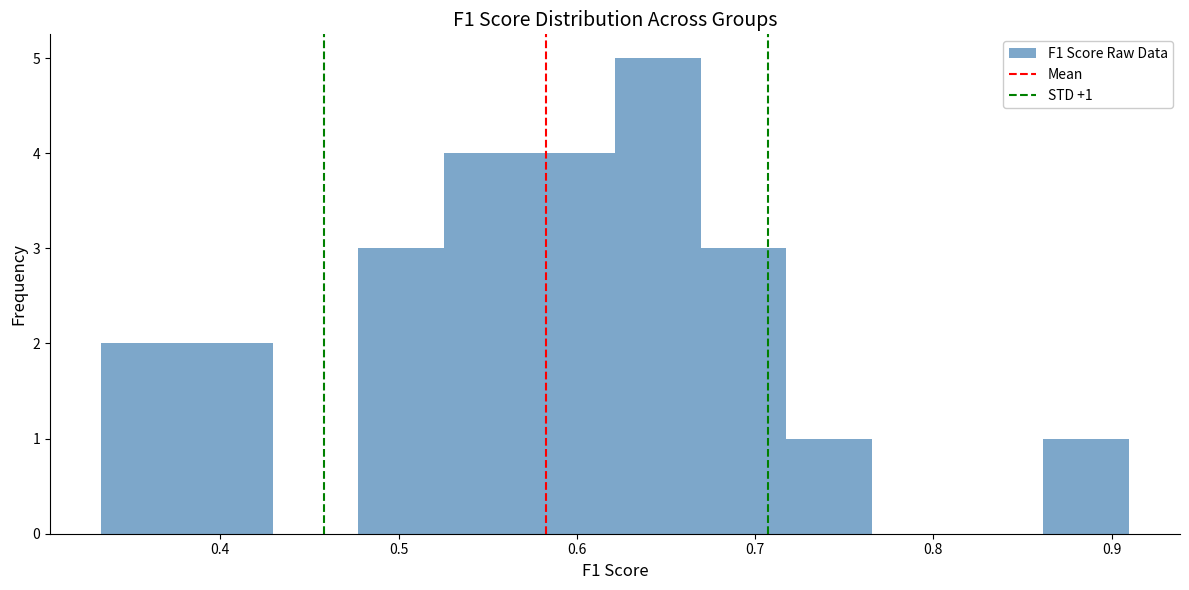

Over which range of the x-axis is the bar tallest?

0.62 to 0.67